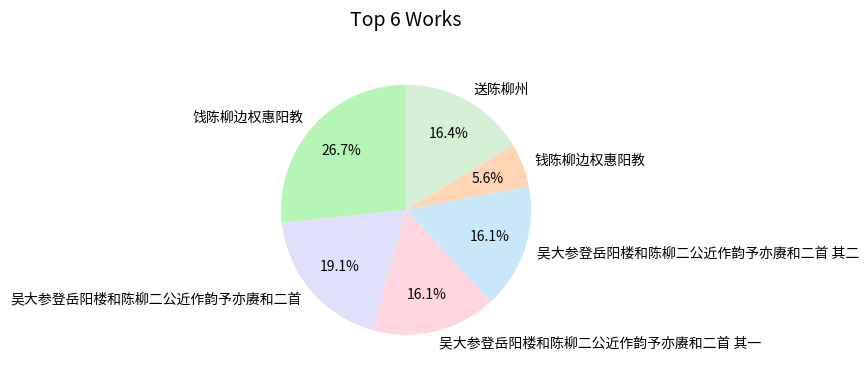

How many slices are in this pie chart?

6